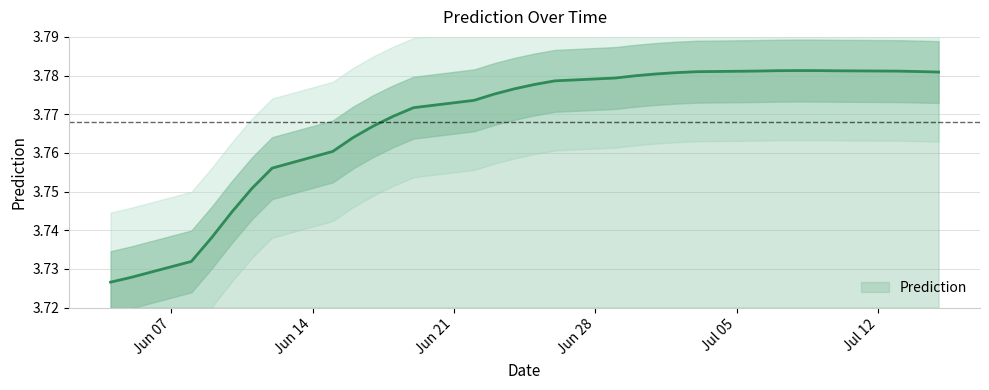

Between 2021-06-12 and 2021-06-22, which is larger?

2021-06-22